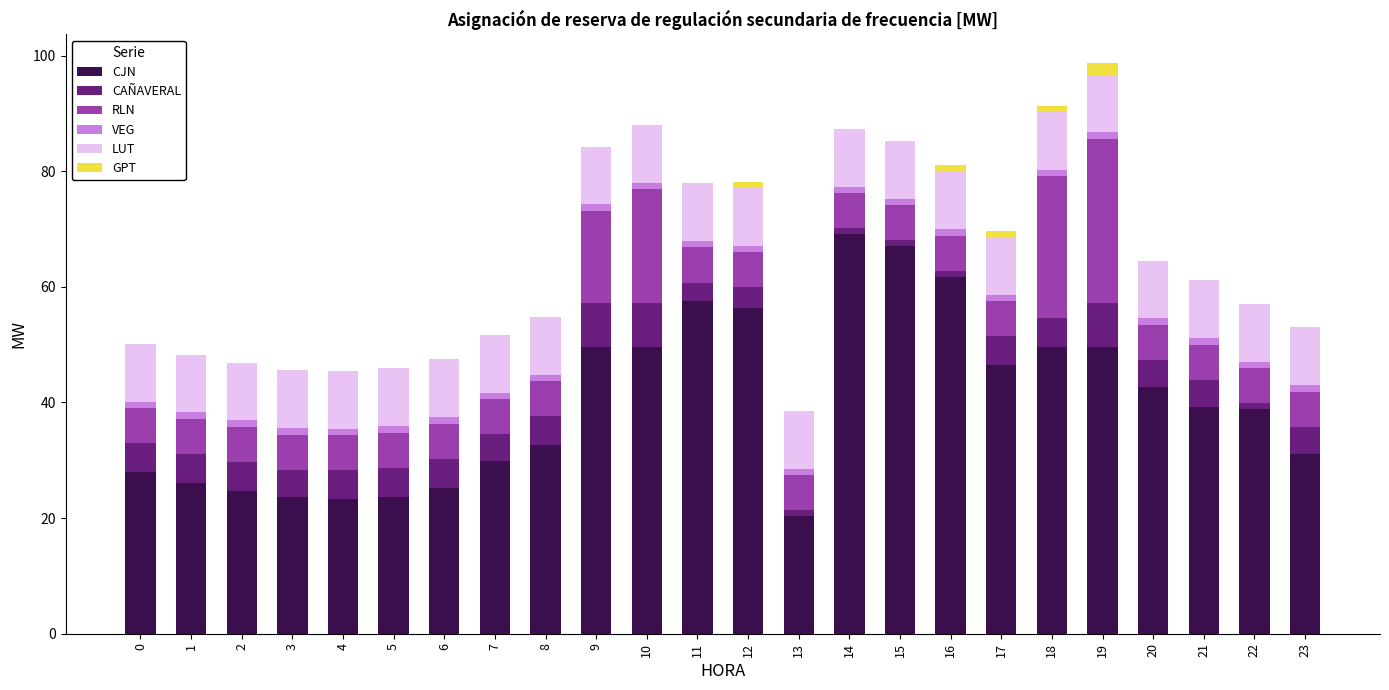

What is the sum of all CJN values?

965.8